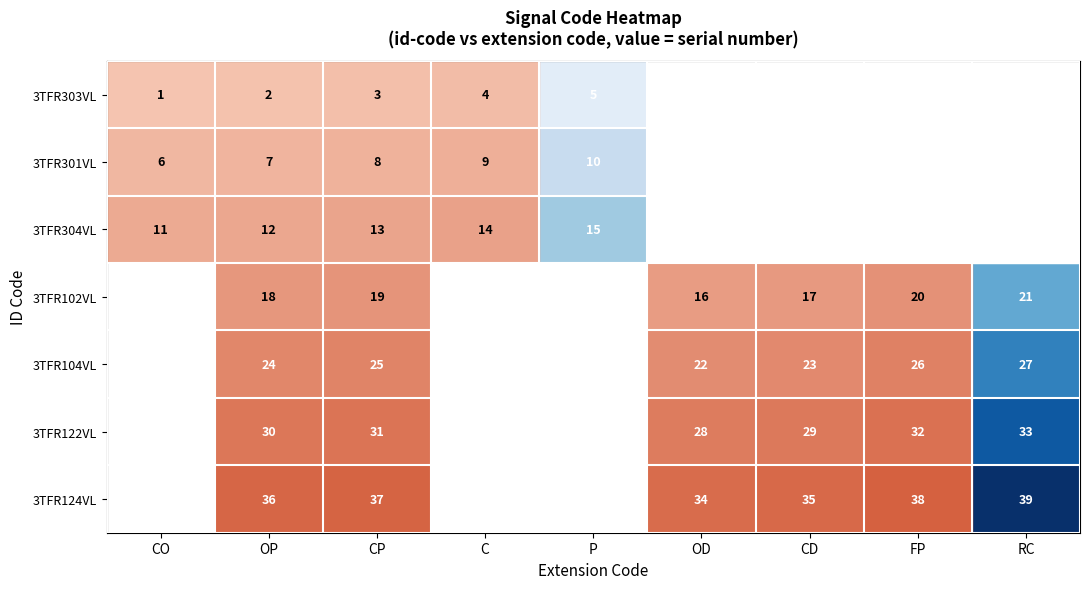

Is the value of 3TFR104VL at OD greater than the value of 3TFR303VL at CO?

Yes